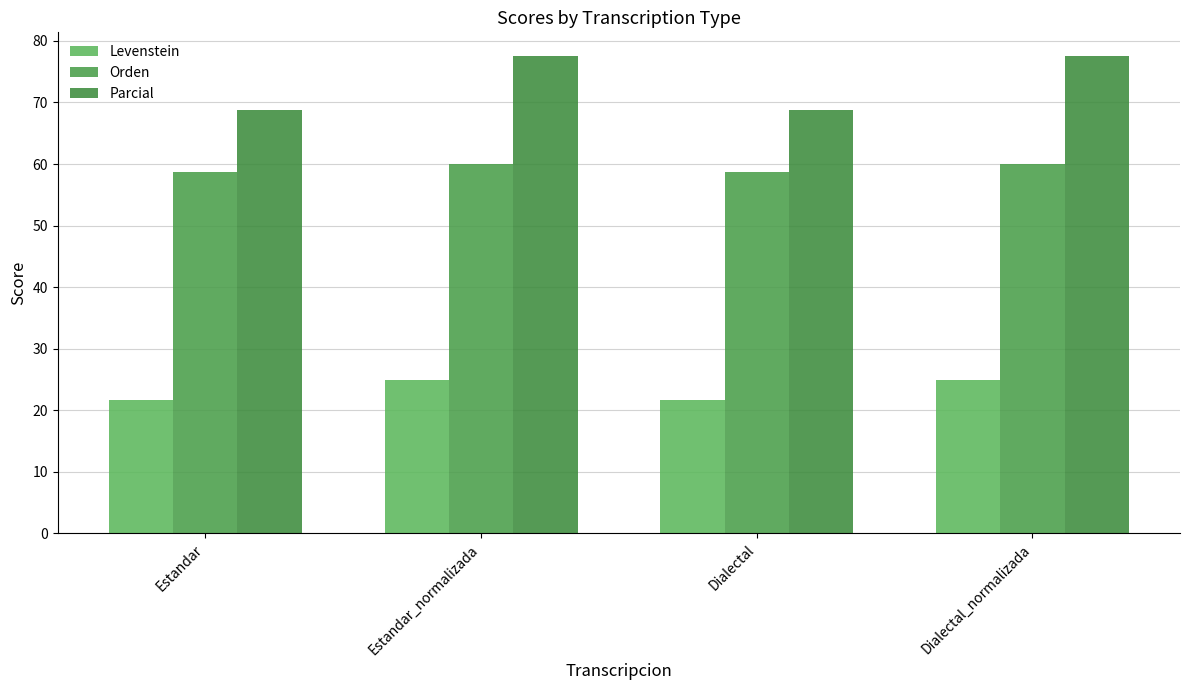

Which category has the lowest value in the Parcial series?

Estandar